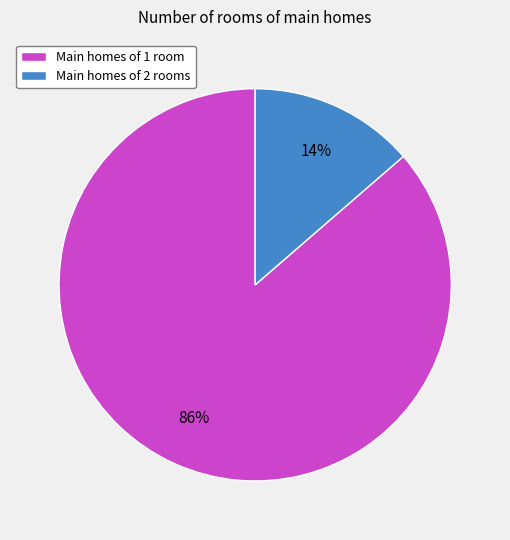

Which slice represents more than half of the pie?

Main homes of 1 room